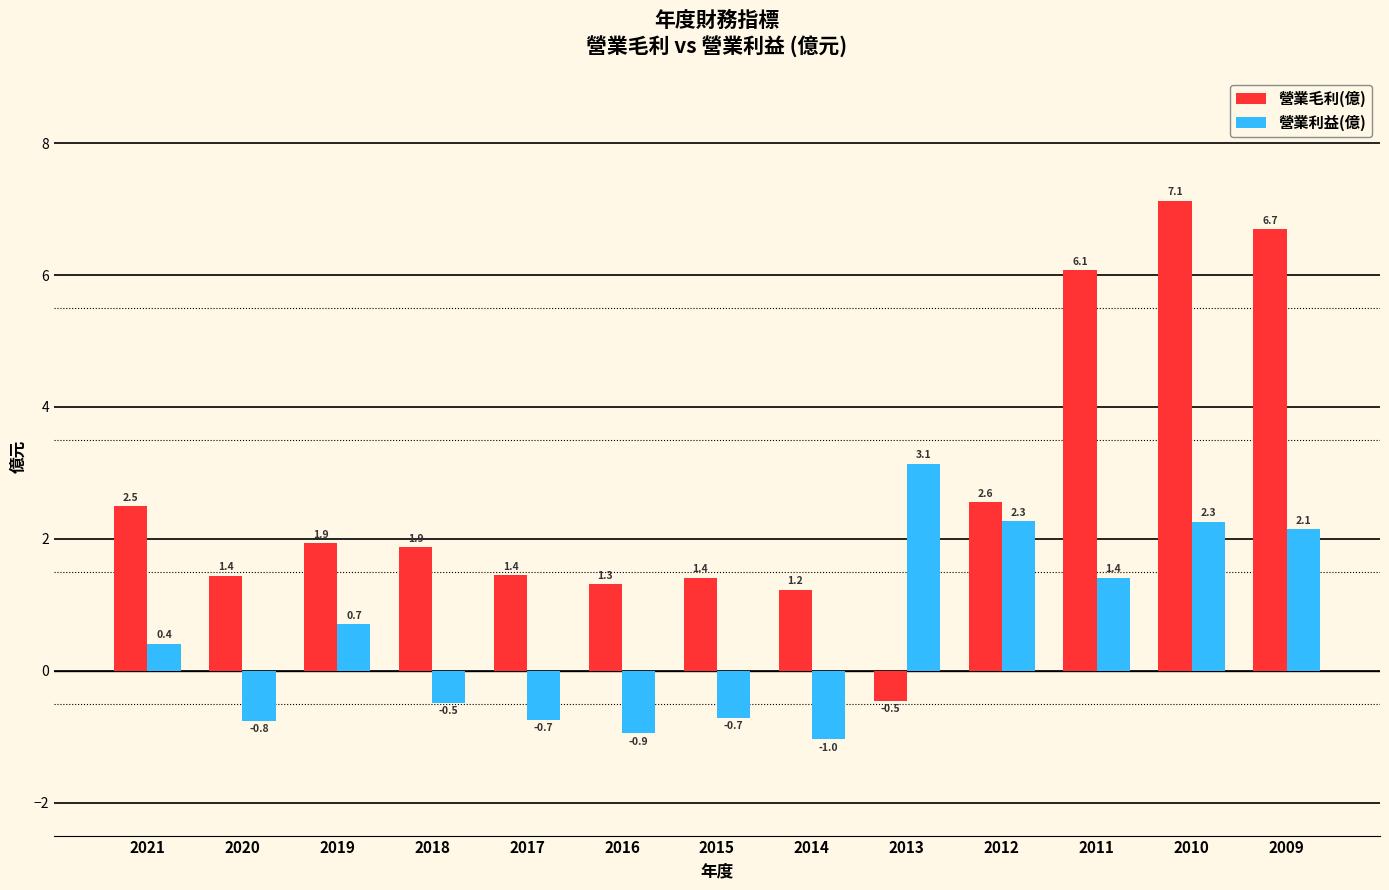

How many values in 營業毛利(億) are above zero?

12